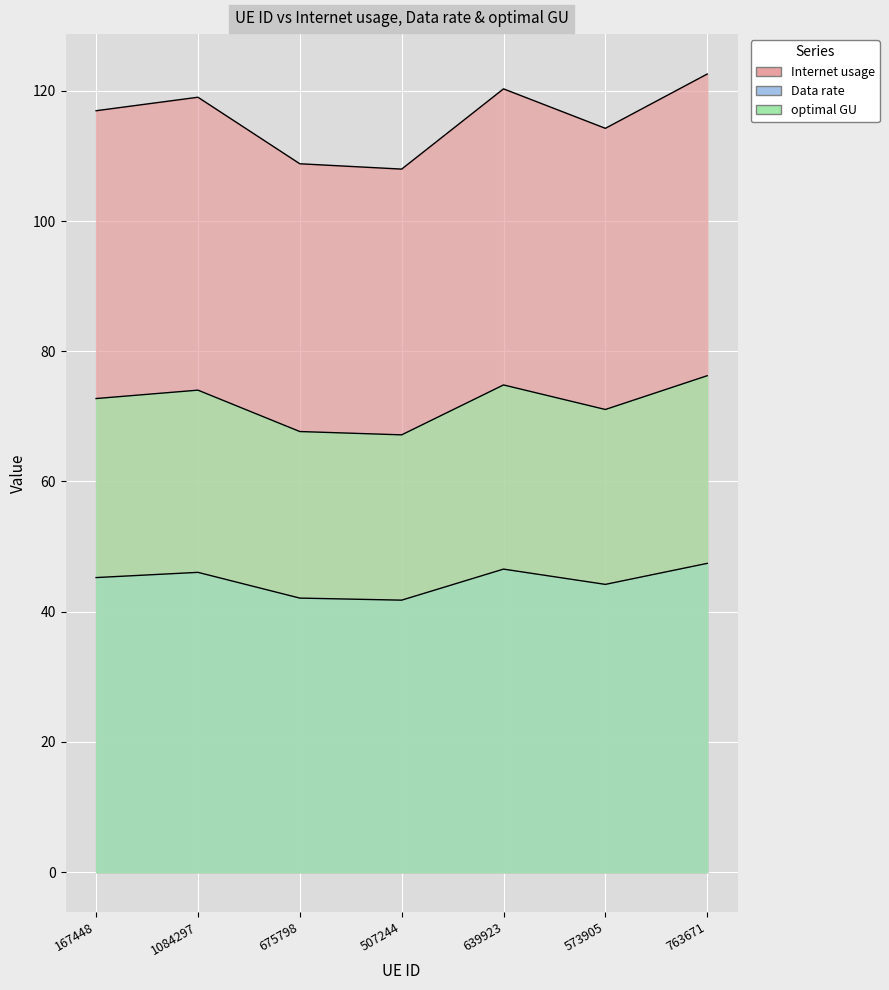

At which category does the chart reach its minimum across all series?

507244